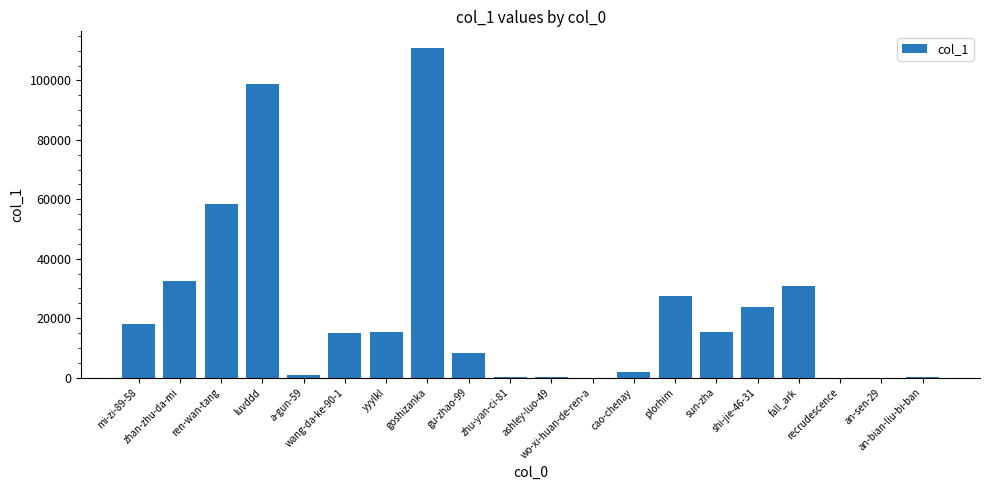

What is the average value?

22902